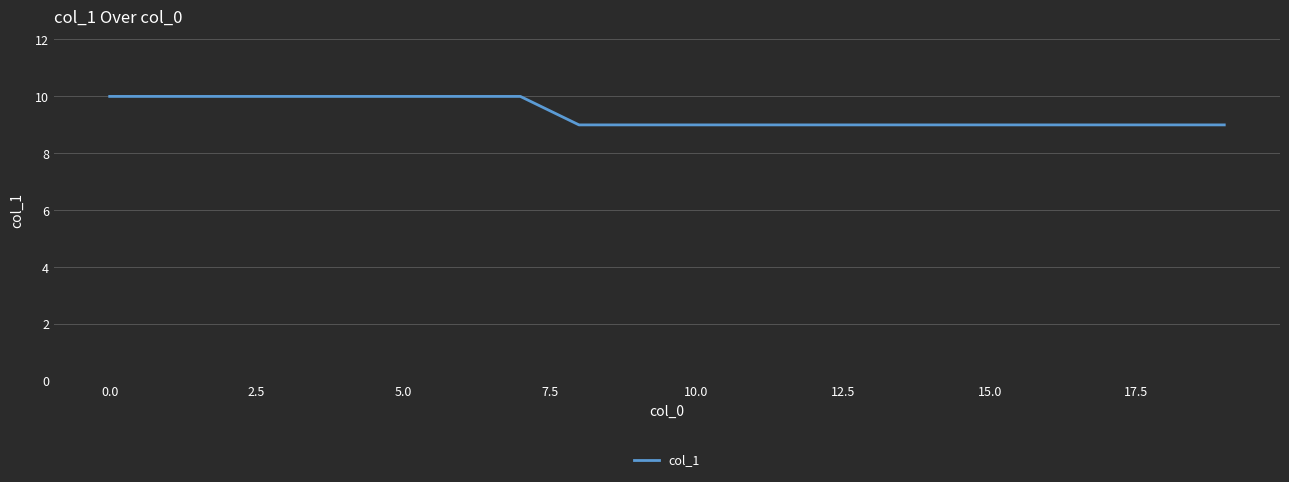

What is the smallest value displayed?

9